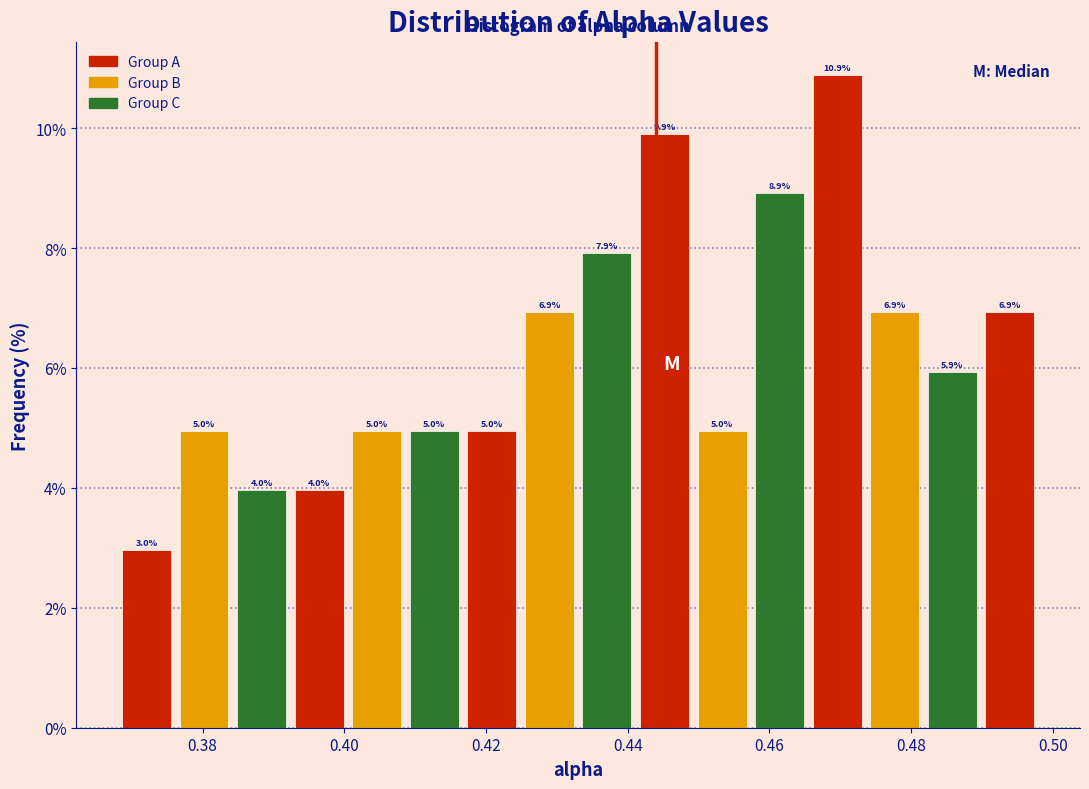

How tall is the bar that spans 0.442 to 0.450 on the x-axis? The bar edges are not printed on the chart, so give them approximately, as read against the axis.

9.9